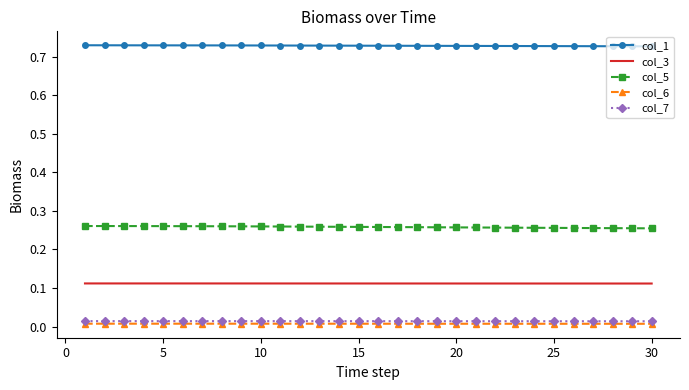

Which series has the largest total across all categories?

col_1